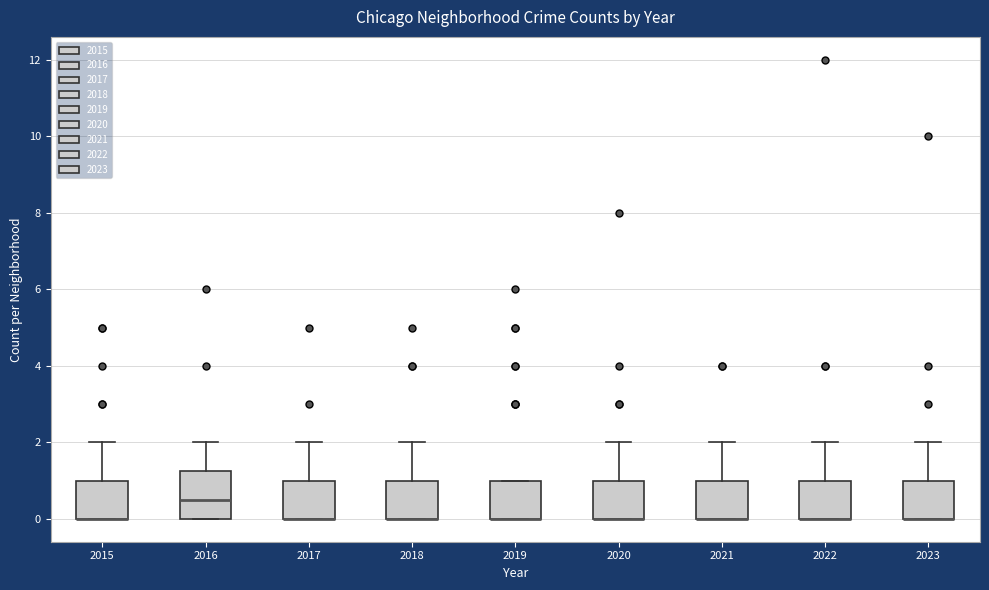

Reading left to right, read every box against the y-axis: the position of its median line, the range the box covers, and the ends of its whiskers. The values are not printed on the chart, so give them approximately, as read against the axis.

2015: median 0.0 (drawn on the box's lower edge), box 0.0 to 1.0, whiskers 0.0 to 2.0
2016: median 0.6, box 0.0 to 1.2, whiskers 0.0 to 2.0
2017: median 0.0 (drawn on the box's lower edge), box 0.0 to 1.0, whiskers 0.0 to 2.0
2018: median 0.0 (drawn on the box's lower edge), box 0.0 to 1.0, whiskers 0.0 to 2.0
2019: median 0.0 (drawn on the box's lower edge), box 0.0 to 1.0, whiskers 0.0 to 1.0
2020: median 0.0 (drawn on the box's lower edge), box 0.0 to 1.0, whiskers 0.0 to 2.0
2021: median 0.0 (drawn on the box's lower edge), box 0.0 to 1.0, whiskers 0.0 to 2.0
2022: median 0.0 (drawn on the box's lower edge), box 0.0 to 1.0, whiskers 0.0 to 2.0
2023: median 0.0 (drawn on the box's lower edge), box 0.0 to 1.0, whiskers 0.0 to 2.0